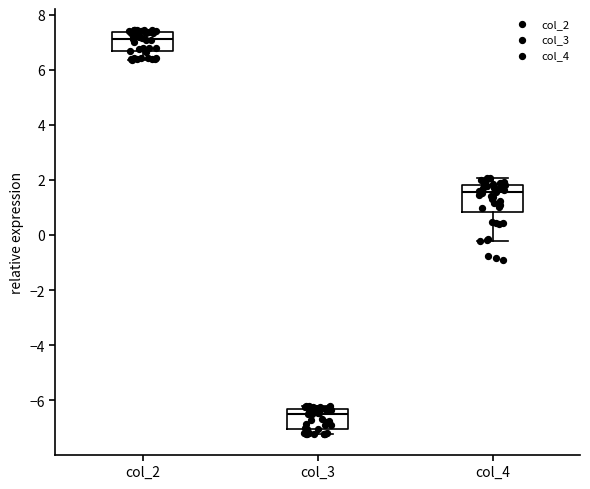

Reading left to right, read every box against the y-axis: the position of its median line, the range the box covers, and the ends of its whiskers. The values are not printed on the chart, so give them approximately, as read against the axis.

col_2: median 7.2, box 6.6 to 7.4, whiskers 6.4 to 7.4 (just above the box's upper edge)
col_3: median -6.4 (just below the box's upper edge), box -7.0 to -6.4, whiskers -7.2 to -6.2
col_4: median 1.6, box 0.8 to 1.8, whiskers -0.2 to 2.0